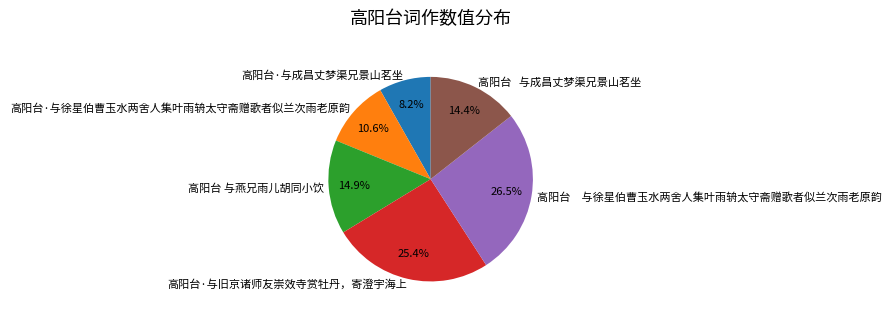

Which category has the smallest portion of the pie?

高阳台·与成昌丈梦渠兄景山茗坐